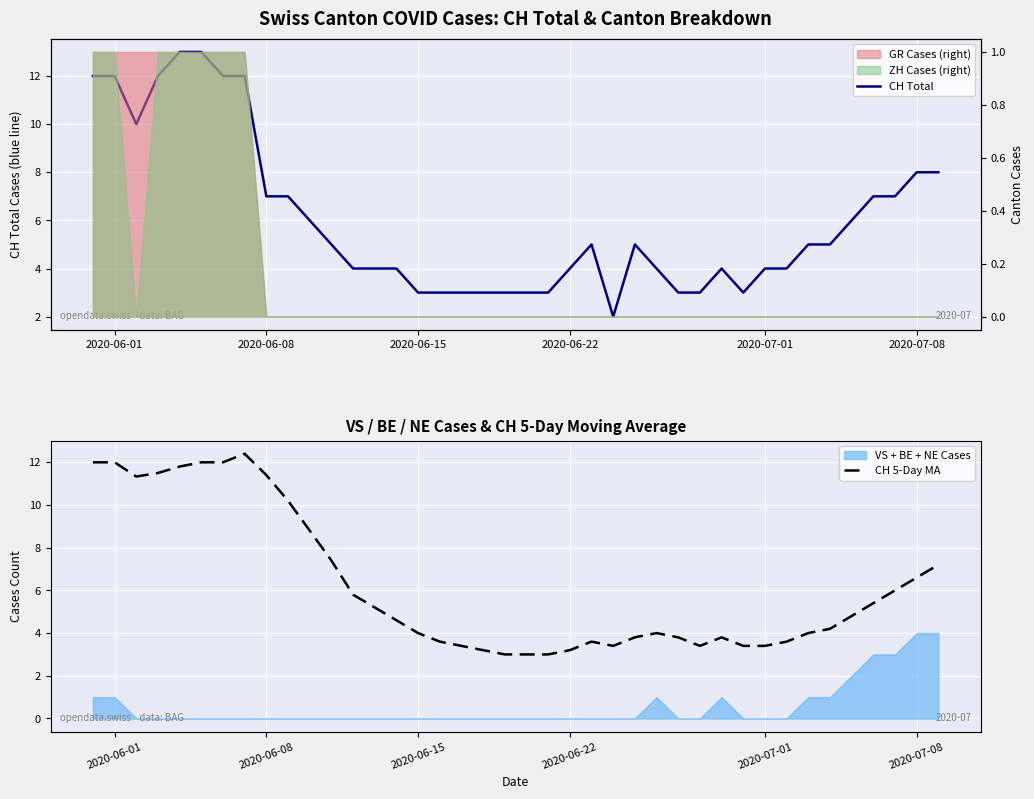

What is the difference between the maximum and minimum values in the CH 5-Day MA series?

9.4